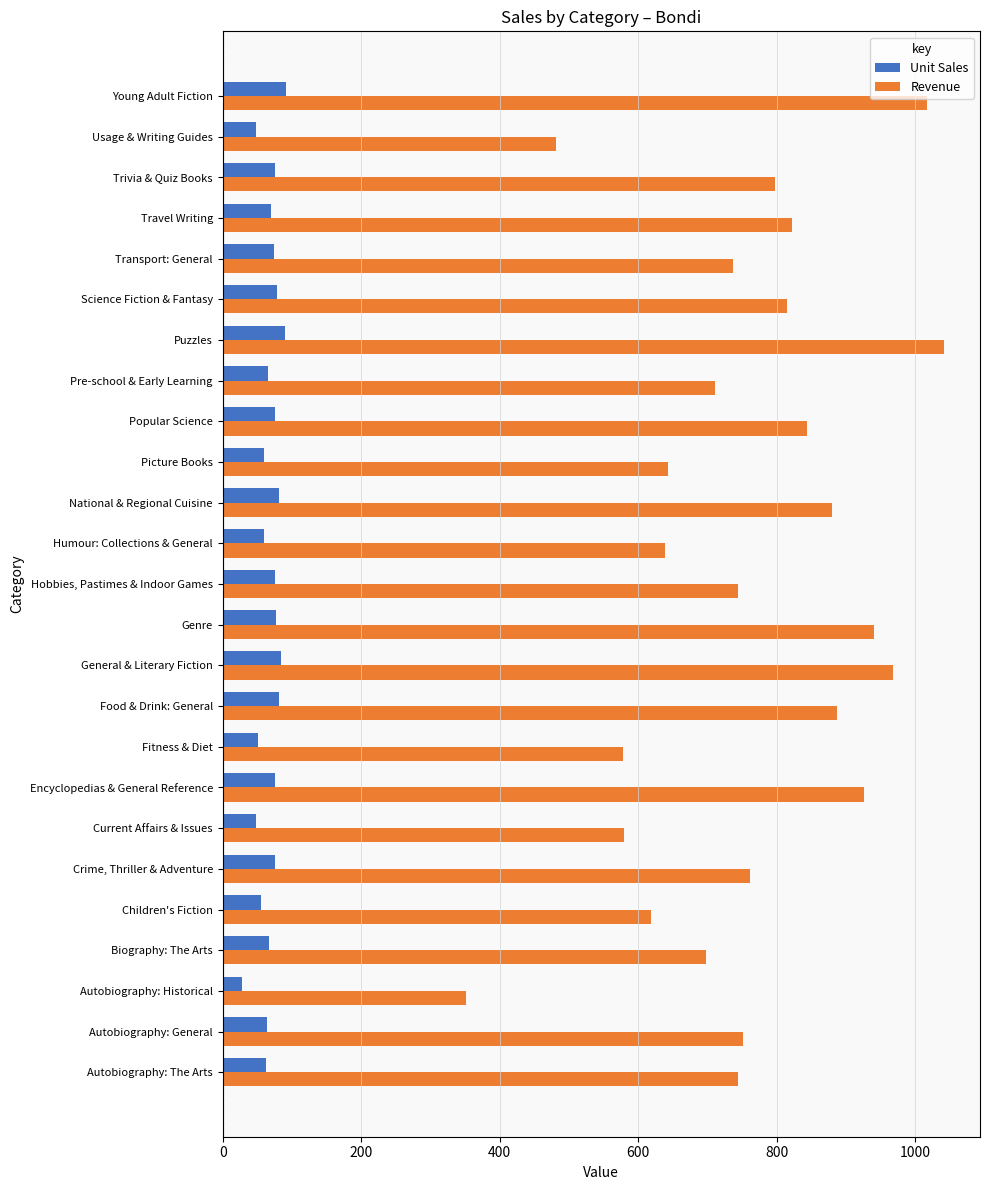

The value of Unit Sales at Hobbies, Pastimes & Indoor Games is 75.0. True or false?

True